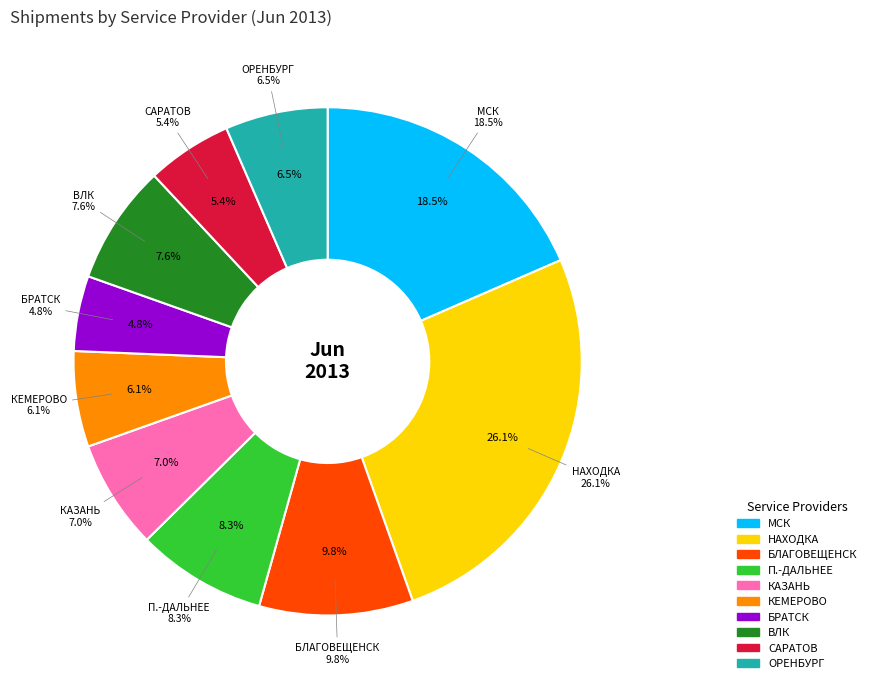

What is the total percentage of КЕМЕРОВО_ТСК-ТРАНС and П.-ДАЛЬНЕЕ_ТСК-ТРАНС?

14.3%